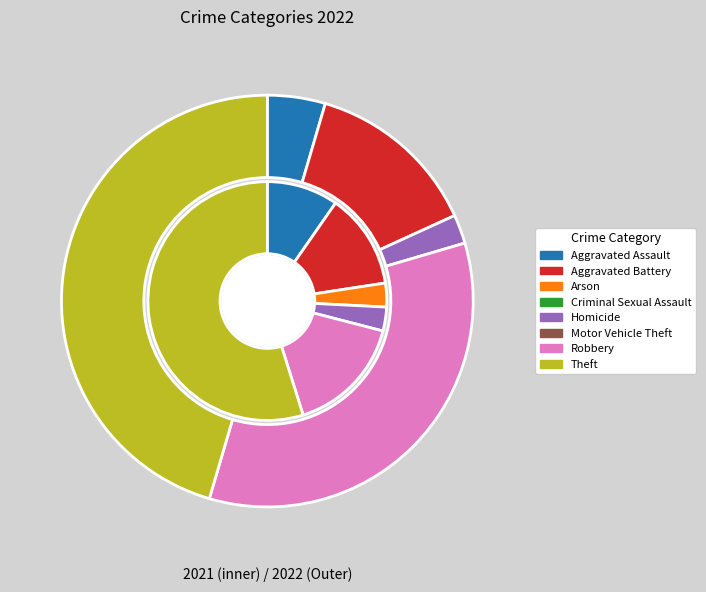

What is the change in value from Homicide to Motor Vehicle Theft?

-1